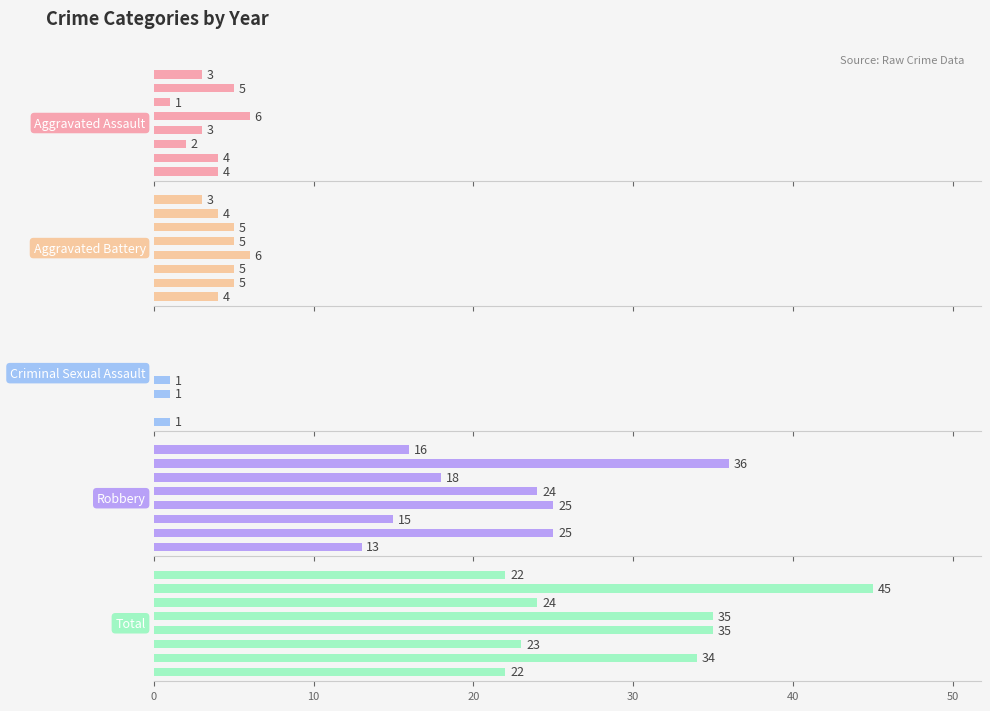

What is the total value across all series at 30?

70